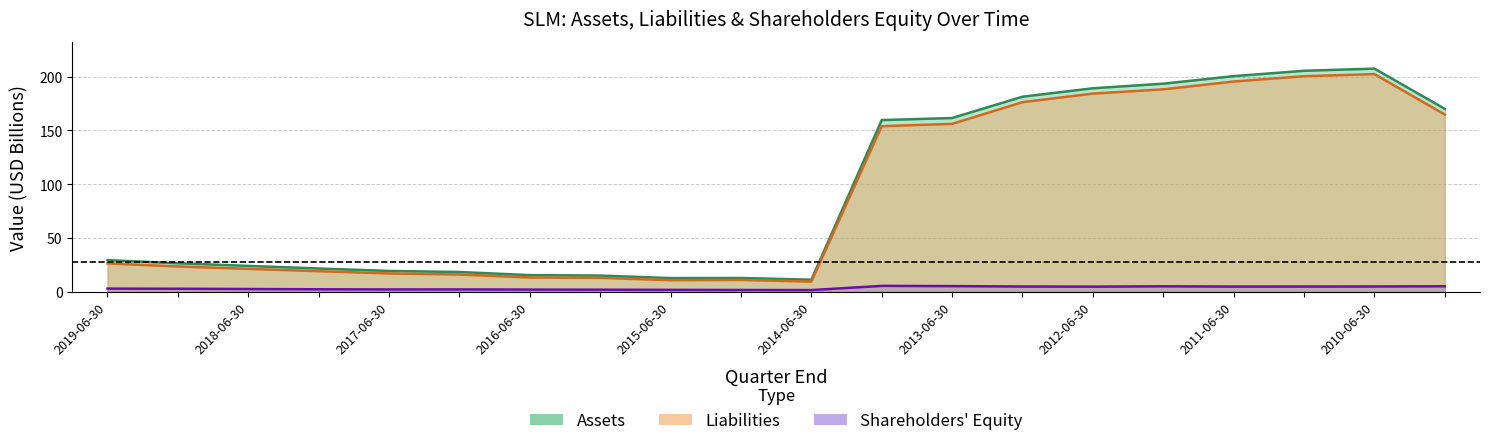

How many series are shown in this chart?

3